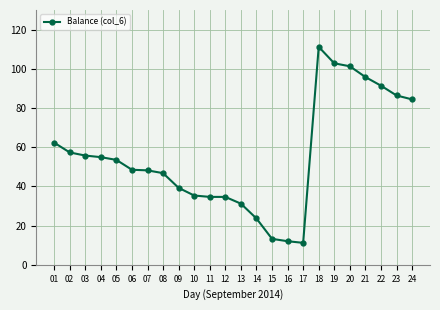

Is it true that the value at 04 is 38.3?

False